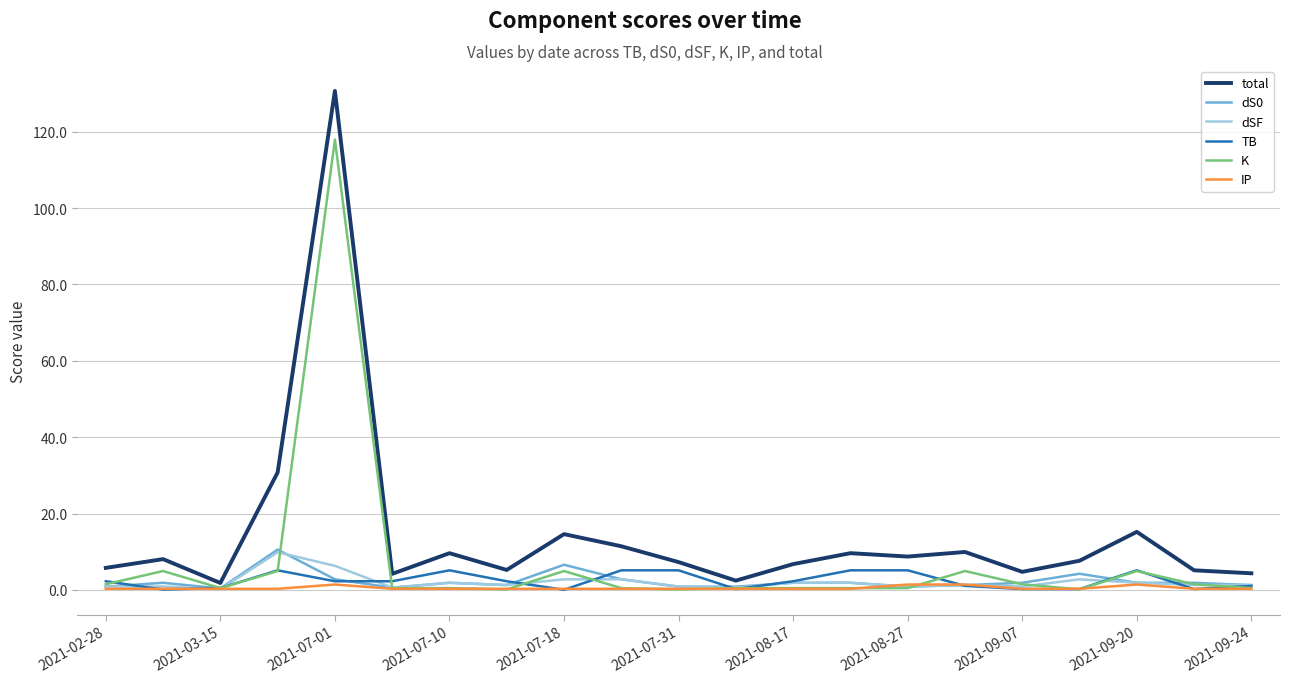

What is the greatest value displayed?

130.7